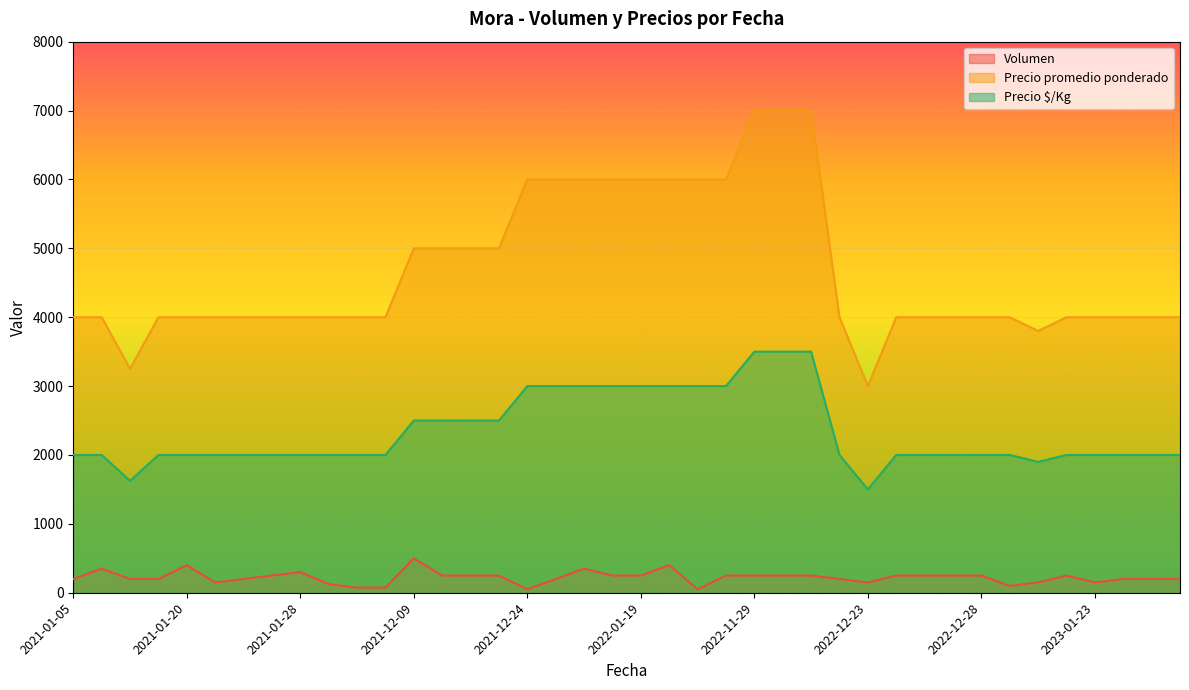

What is the difference between the second highest and second lowest values in the Precio $/Kg series?

1875